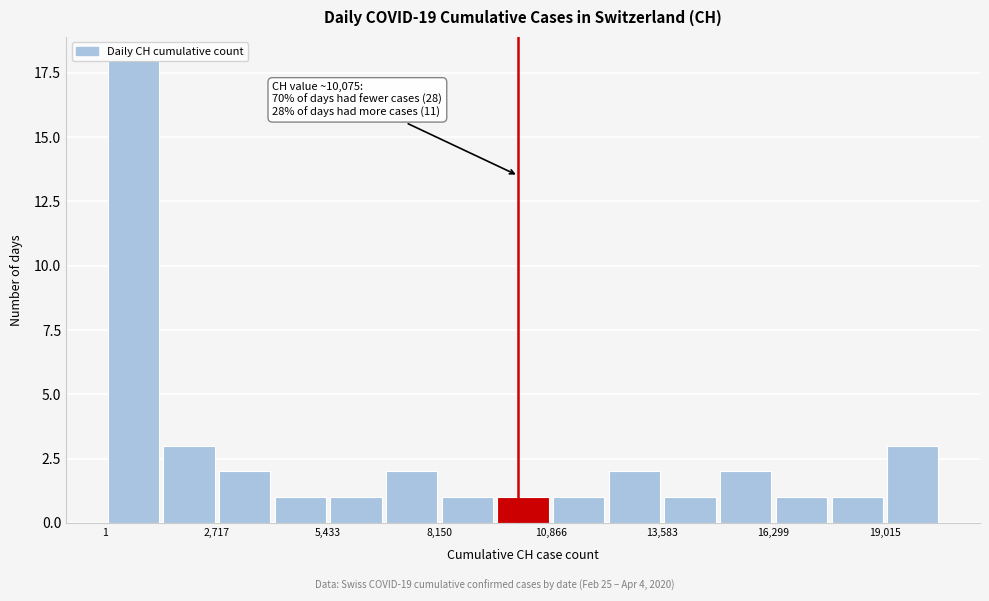

Read against the x-axis, roughly where is the centre of the tallest bar?

500